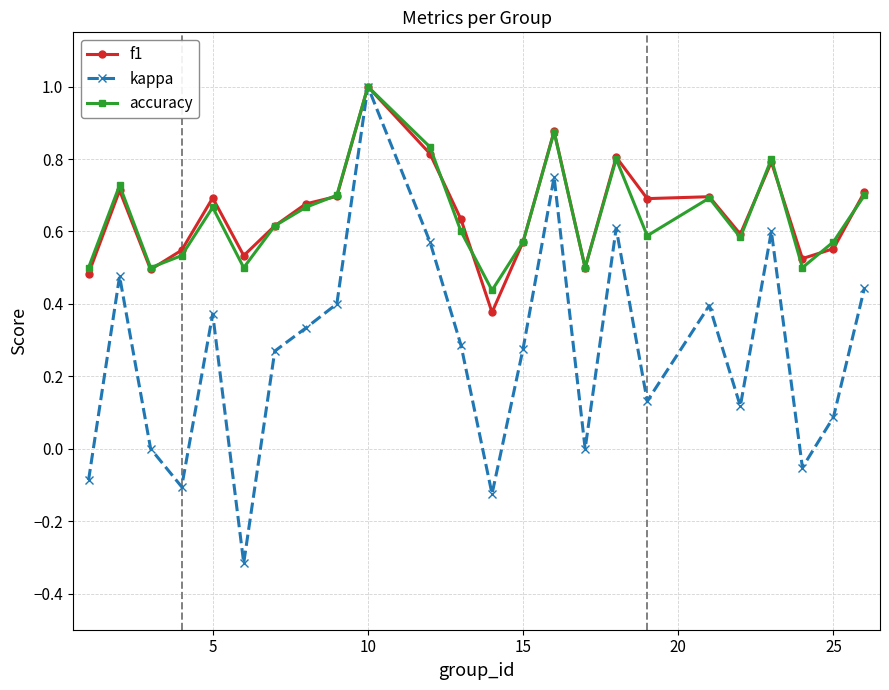

What is the minimum value shown in the chart?

-0.3